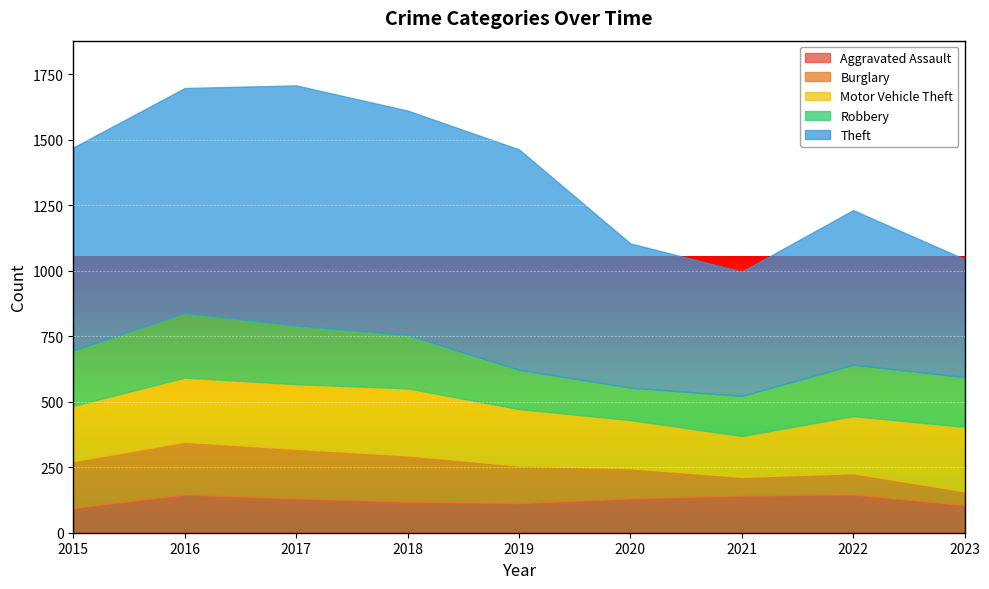

Where is the first local maximum for Robbery?

2016